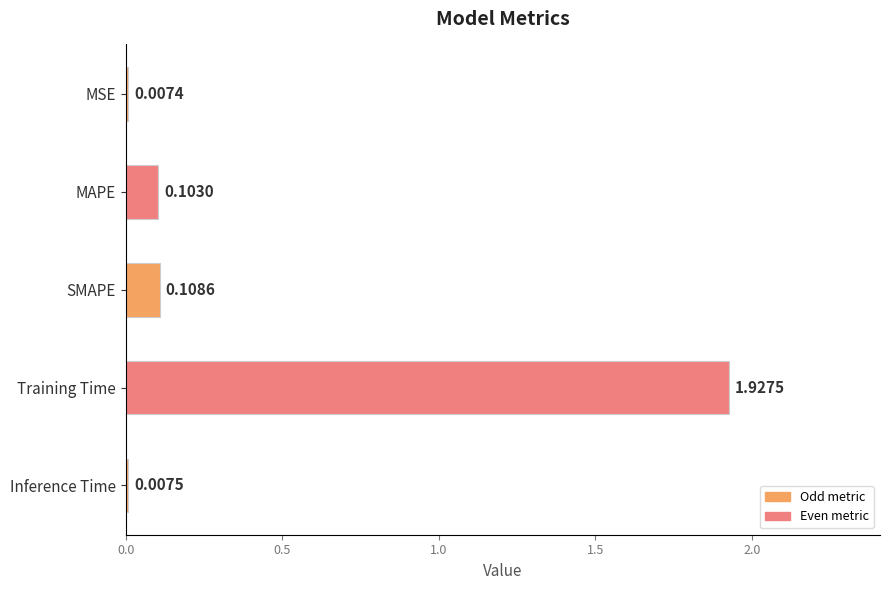

What is the sum of all values?

2.2